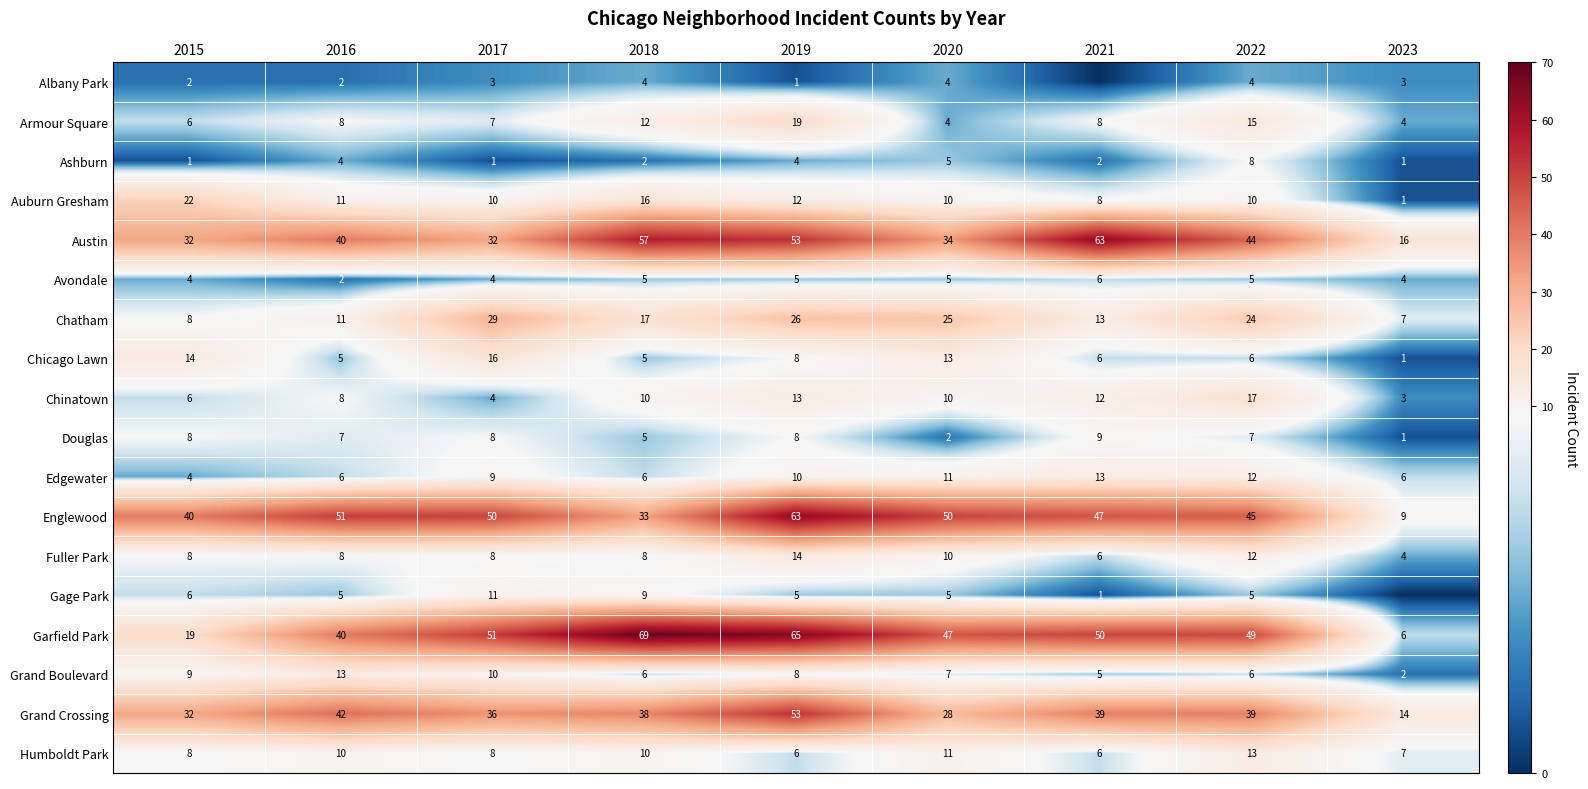

At which label is Humboldt Park closest to 9?

2015